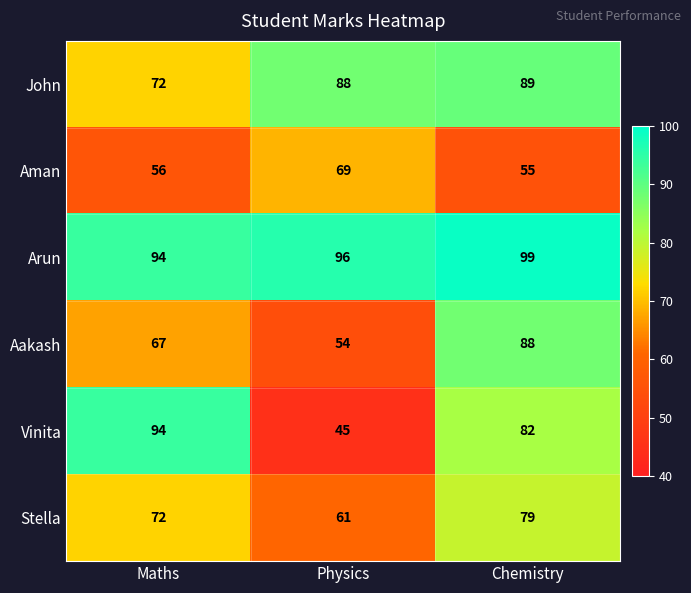

Which series changed the most between Maths and Physics?

Vinita